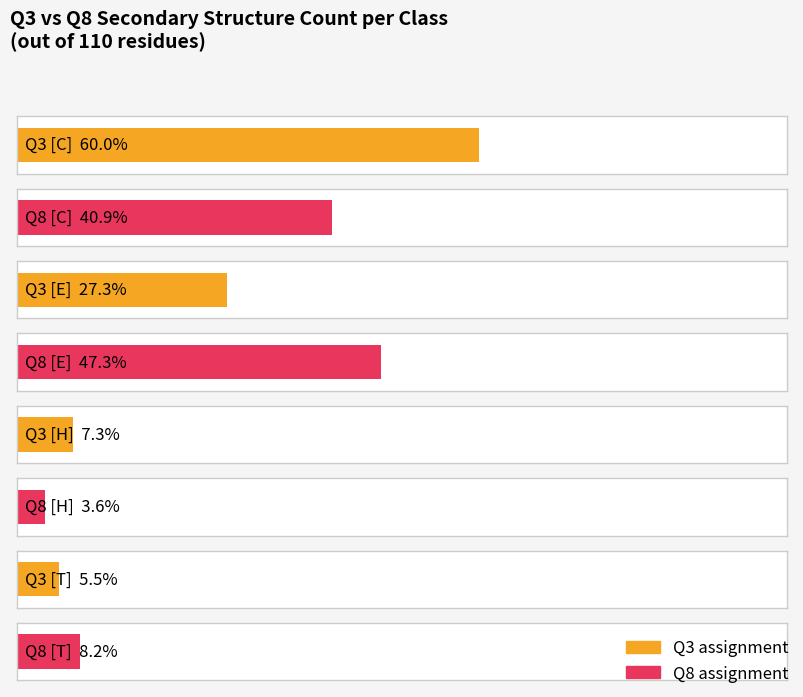

Reading right to left, transcribe all the data shown in this chart.

9	4	52	45	6	8	30	66